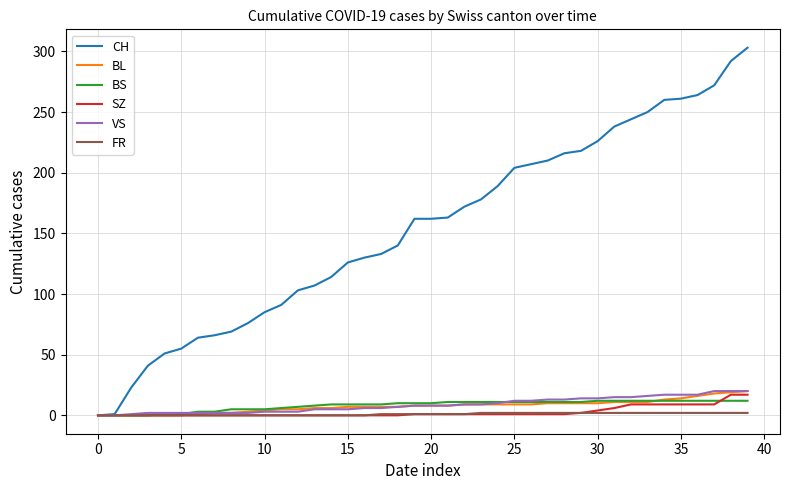

What is the greatest value displayed?

303